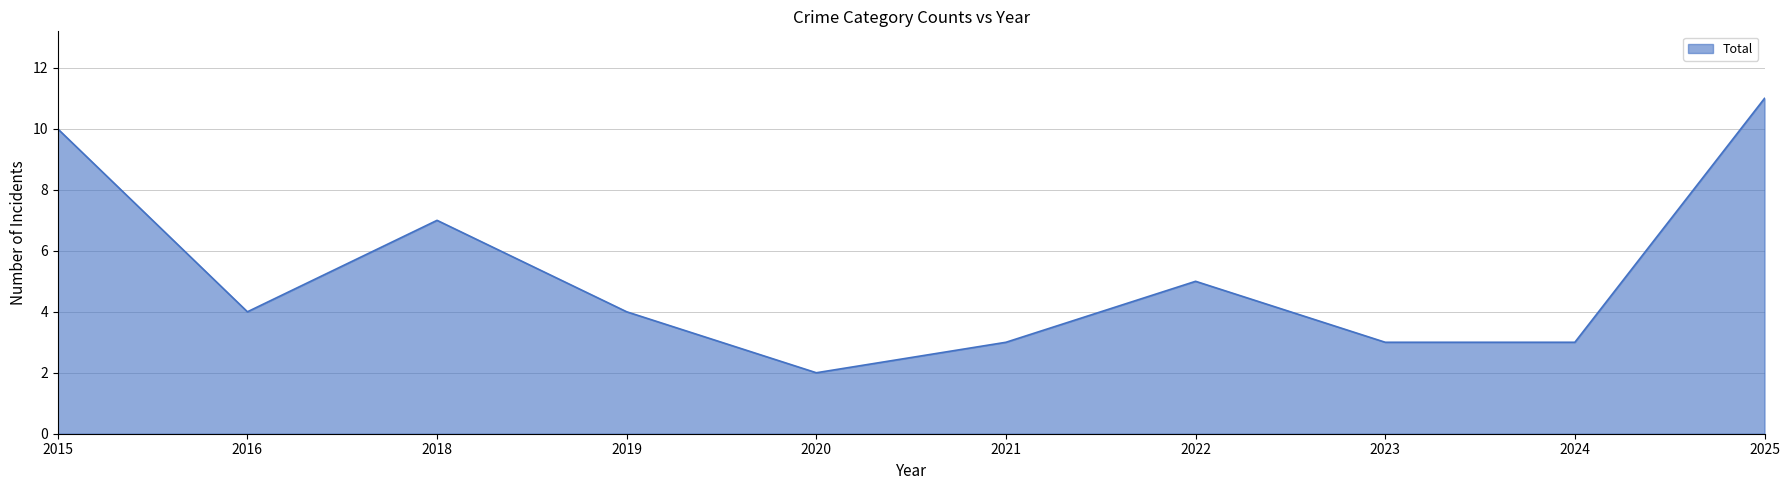

True or false: the data shows 10 at 2015.

True